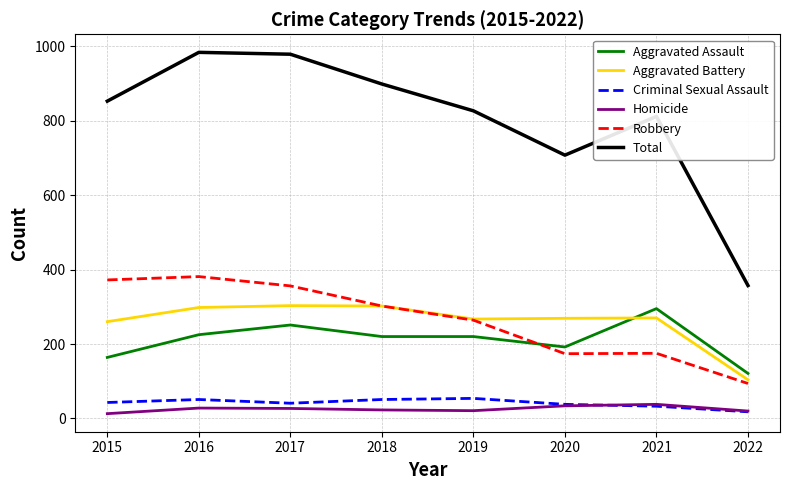

What is the difference between the second highest and second lowest values in the Aggravated Battery series?

42